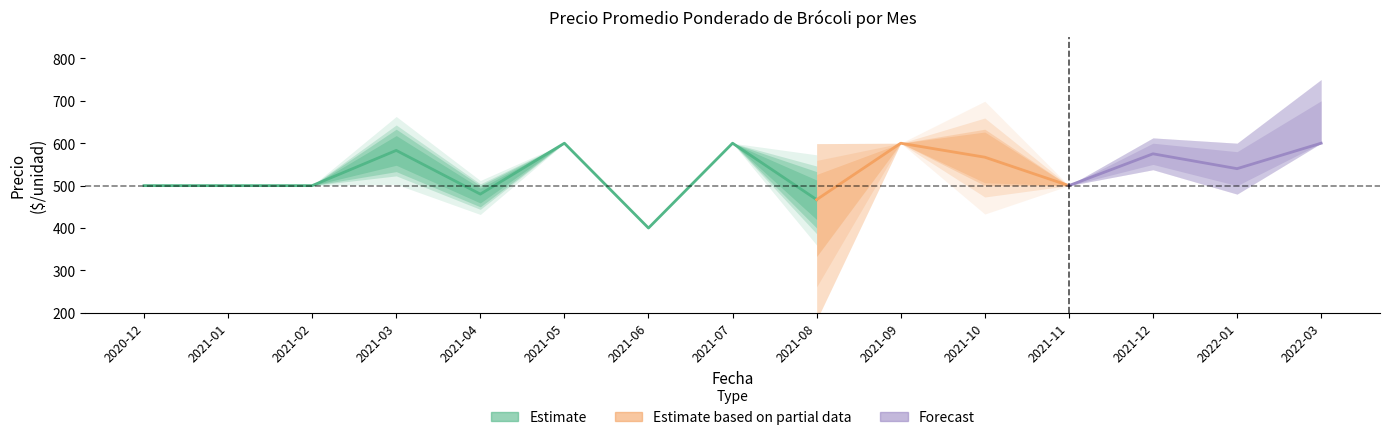

Is the value of Precio maximo at 2021-01 greater than the value of Precio promedio ponderado at 2021-03?

No